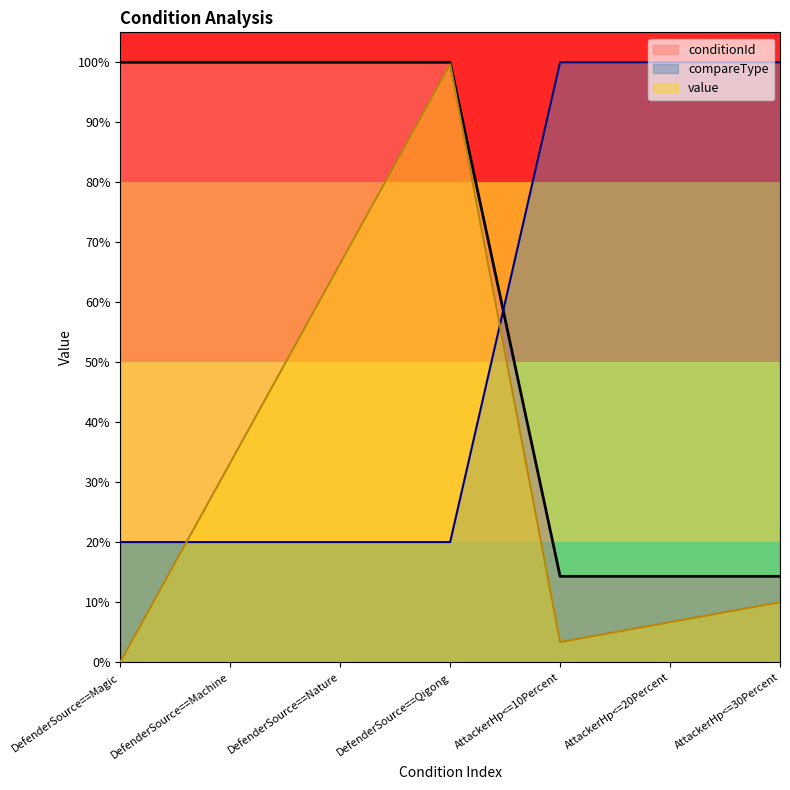

True or false: compareType has more than 0 interior local peaks.

False